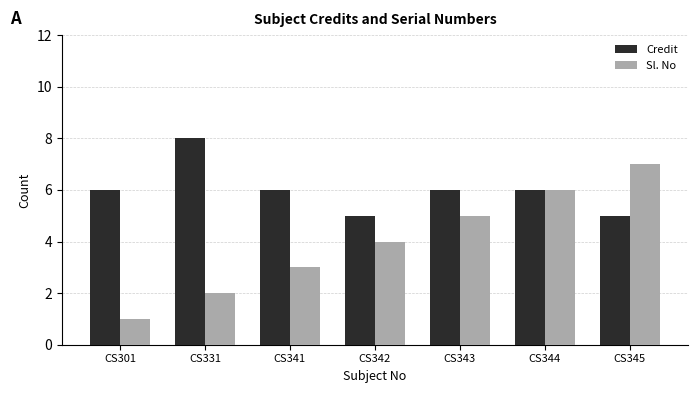

At CS301, list the series in order from largest to smallest.

Credit, Sl. No